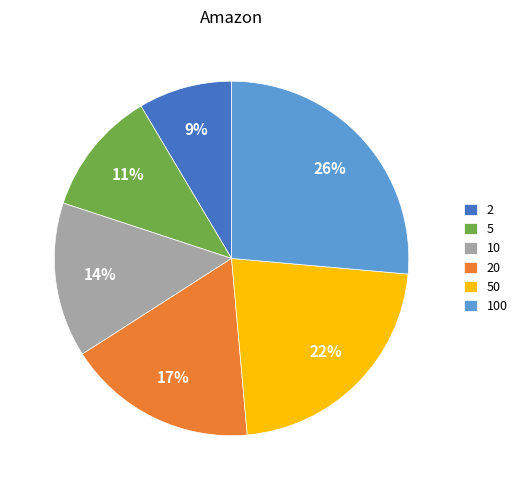

How many segments does this pie chart have?

6